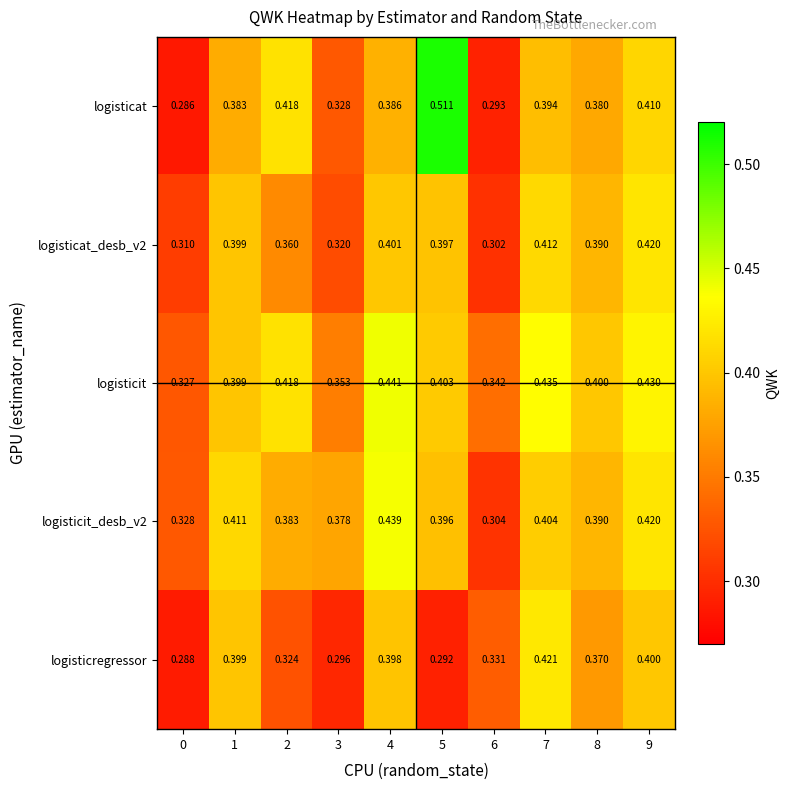

Which series has the widest spread of values?

logisticat